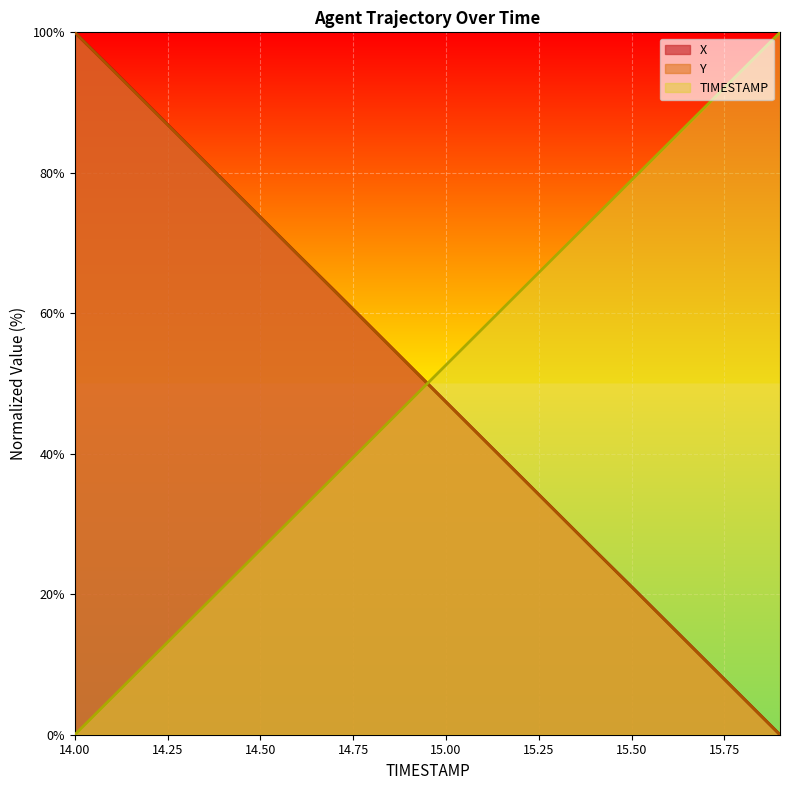

How many data points in TIMESTAMP are less than 52?

10